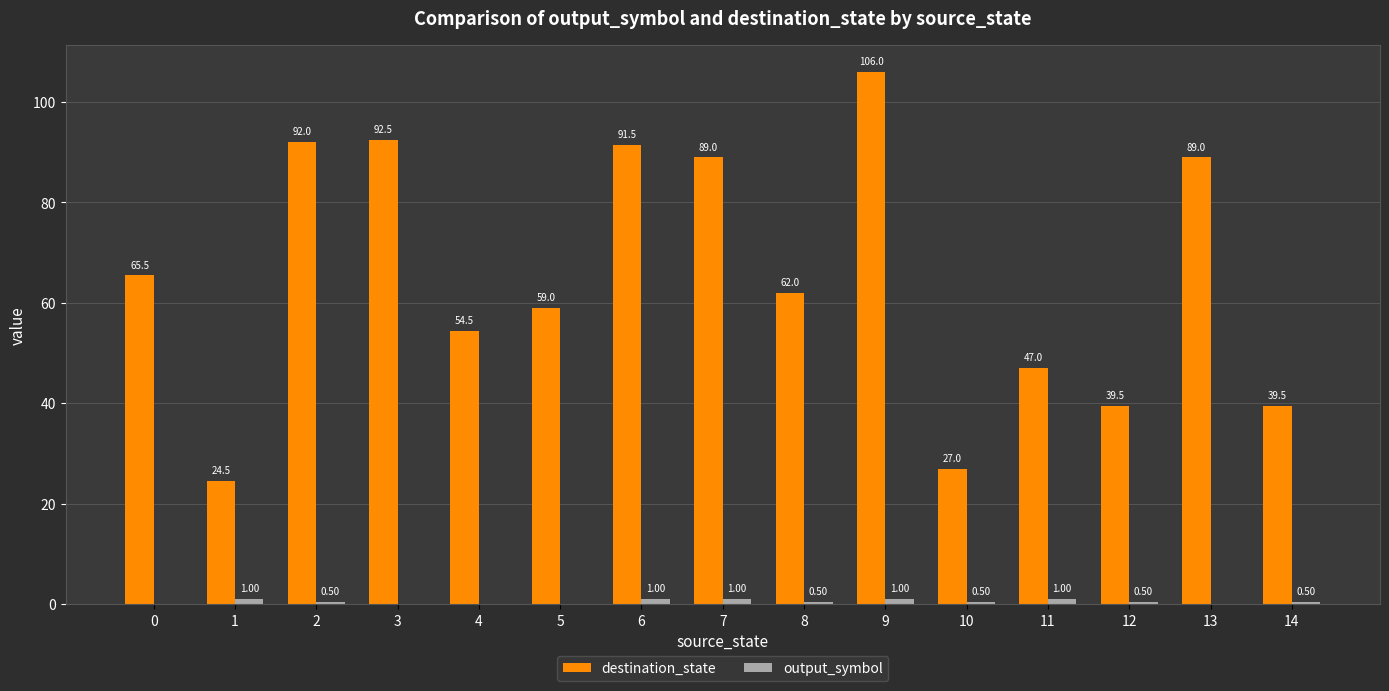

What is the sum of the destination_state values at 1 and 8?

86.5